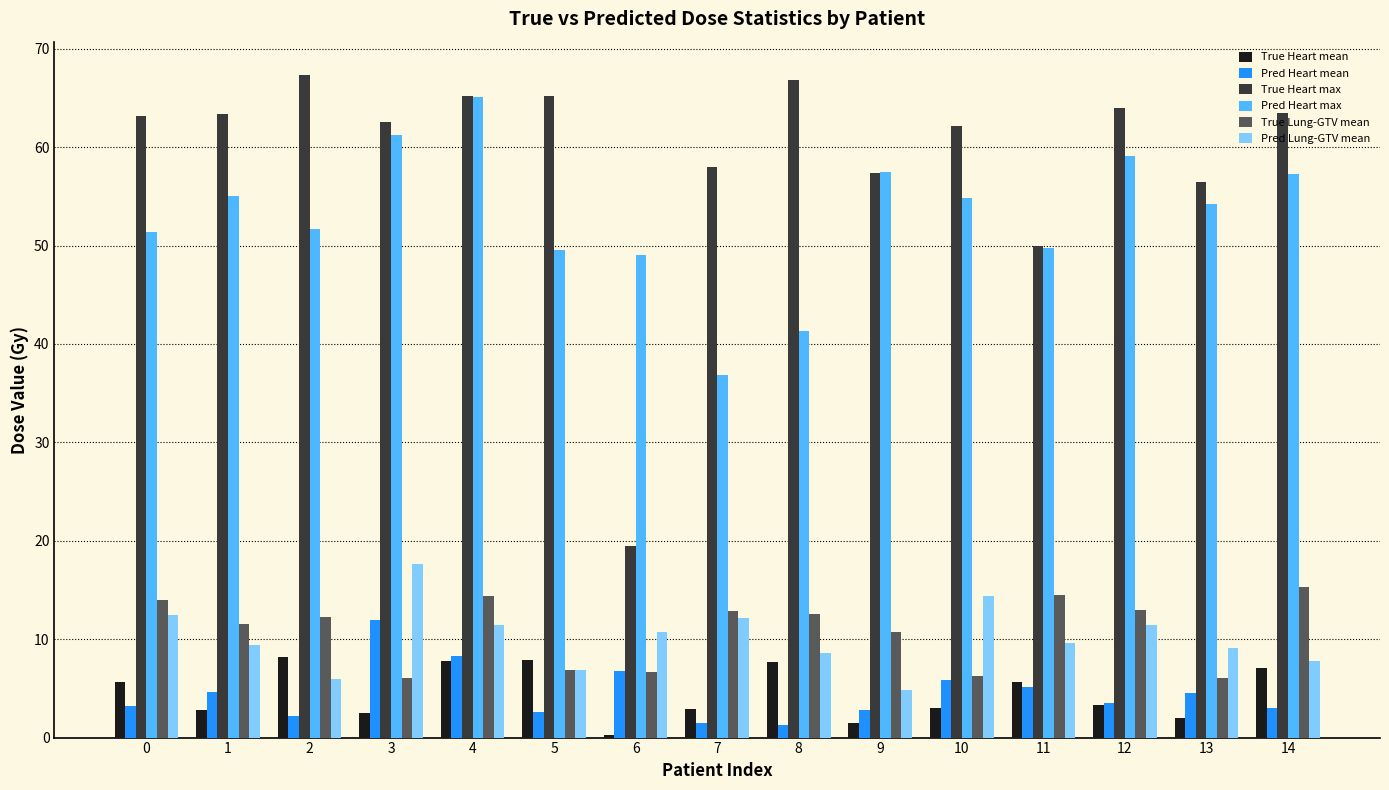

What is the sum of all Pred Heart max values?

794.2